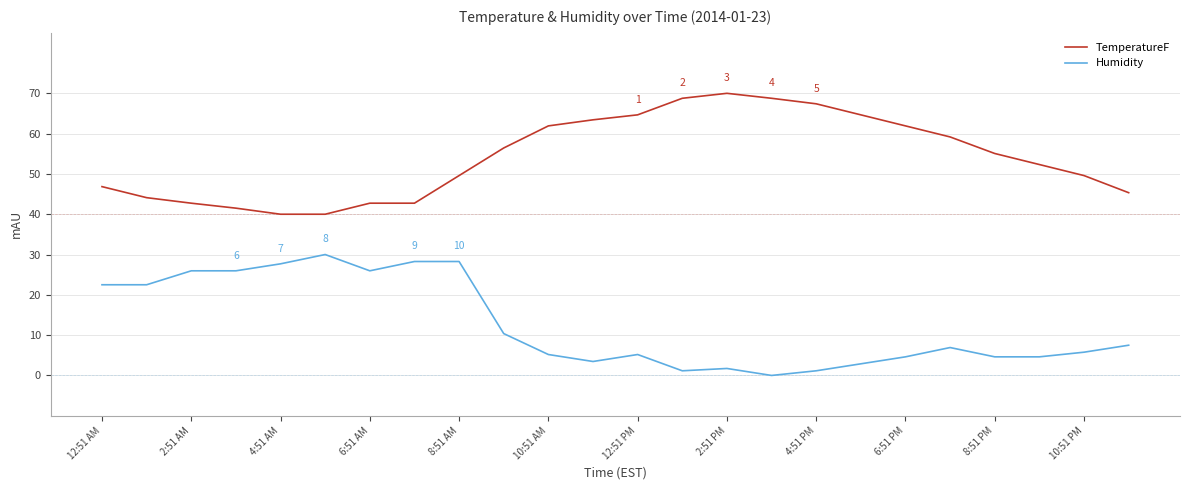

Rank the series by their maximum value, from highest to lowest.

TemperatureF, Humidity